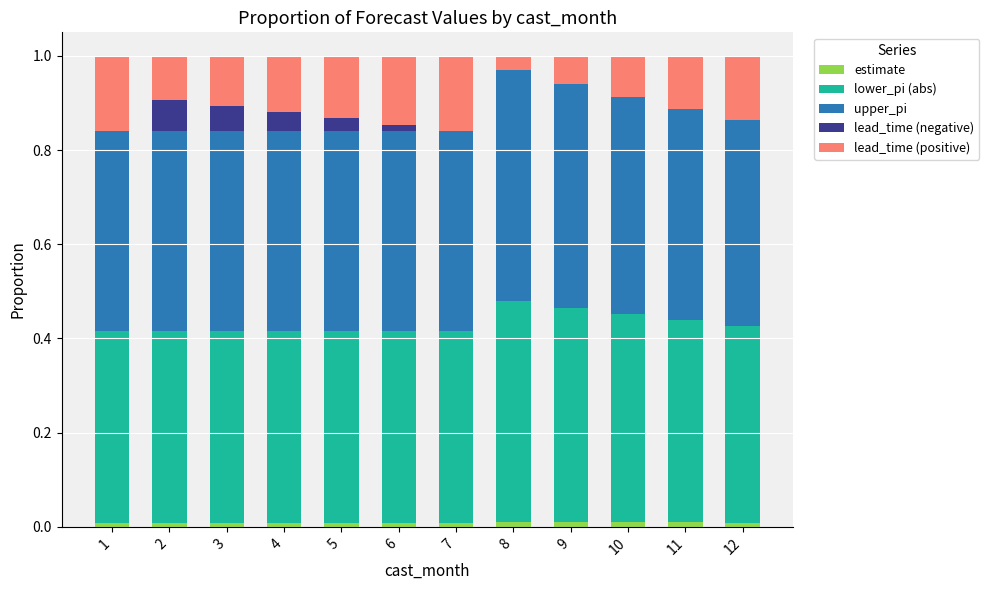

Which series has the widest spread of values?

lead_time (positive)